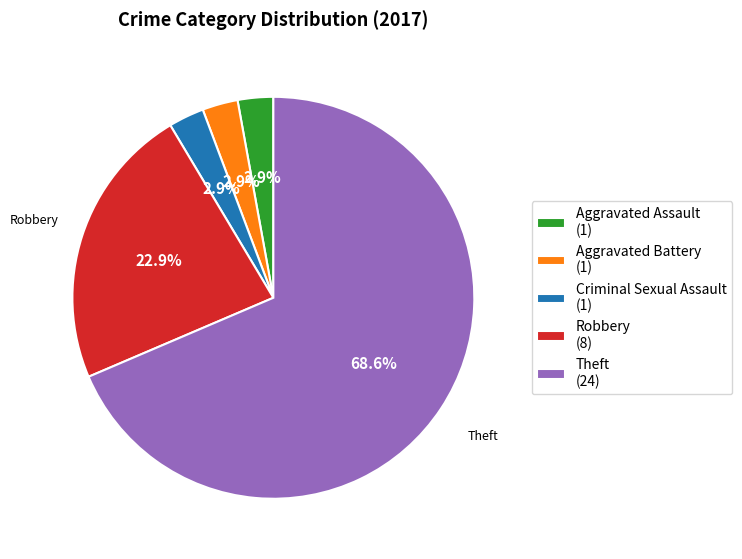

The Criminal Sexual Assault slice represents 3% of the pie. True or false?

True